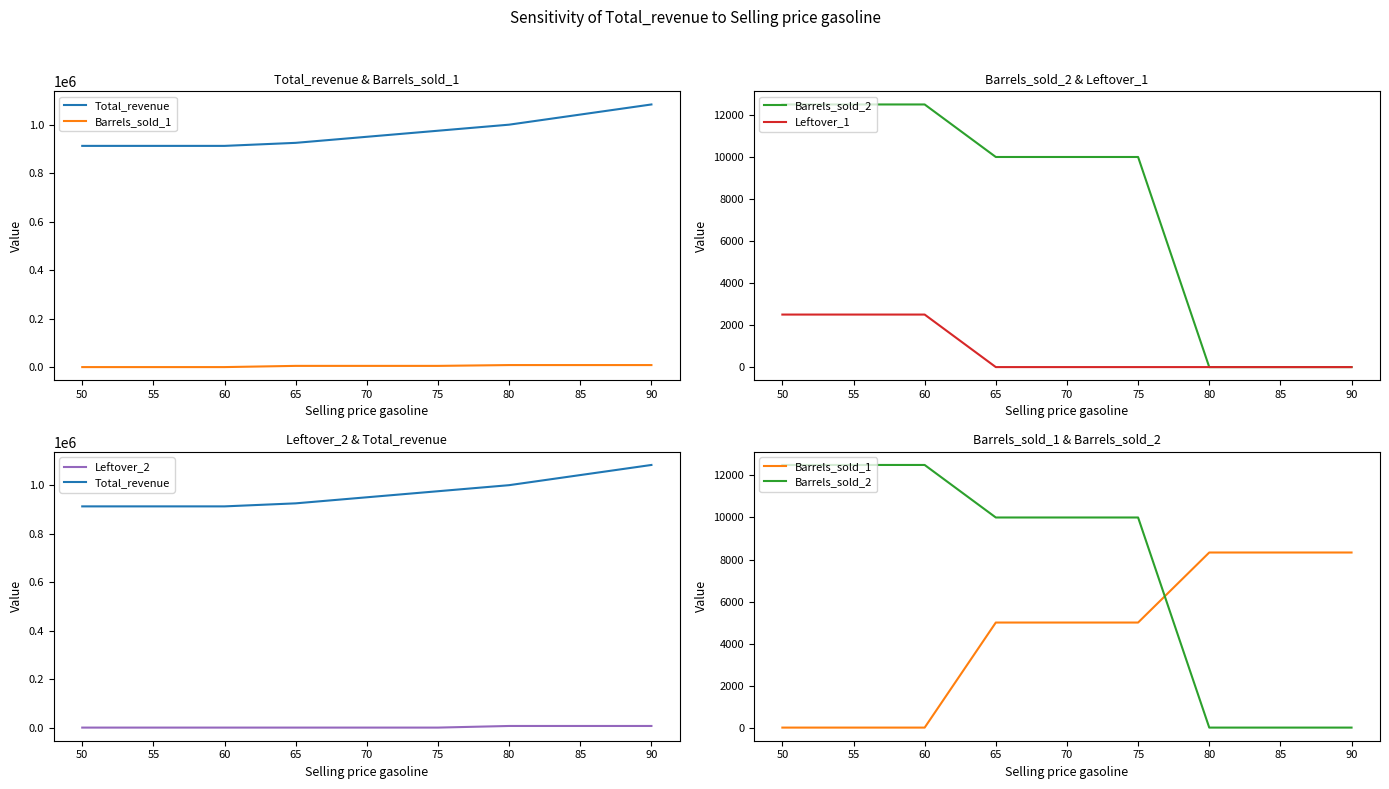

True or false: Total_revenue has more than 1 interior local peaks.

False